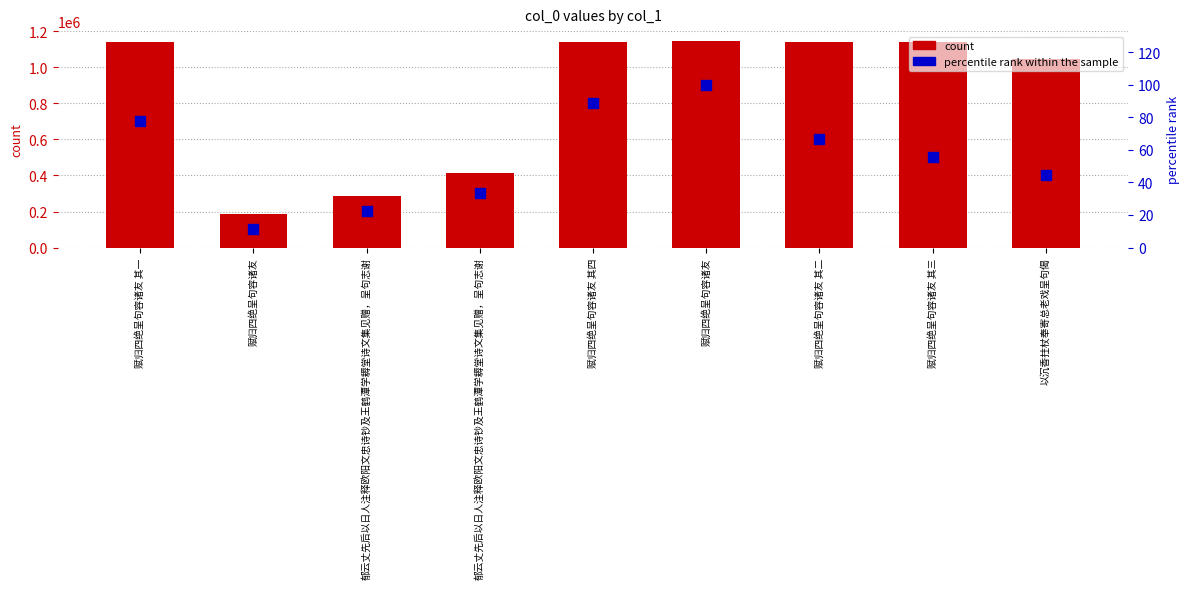

Which series contains the highest Y value?

col_0